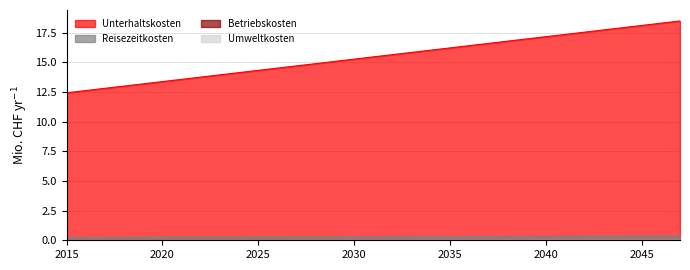

Reading left to right, transcribe all the data shown in this chart.

Unterhaltskosten: 2015=12.4	2016=12.6	2017=12.8	2018=13.0	2019=13.2	2020=13.4	2021=13.6	2022=13.8	2023=13.9	2024=14.1	2025=14.3	2026=14.5	2027=14.7	2028=14.9	2029=15.1	2030=15.3	2031=15.5	2032=15.7	2033=15.8	2034=16.0	2035=16.2	2036=16.4	2037=16.6	2038=16.8	2039=17.0	2040=17.2	2041=17.4	2042=17.5	2043=17.7	2044=17.9	2045=18.1	2046=18.3	2047=18.5
Reisezeitkosten: 2015=0.2	2016=0.3	2017=0.3	2018=0.3	2019=0.3	2020=0.3	2021=0.3	2022=0.3	2023=0.3	2024=0.3	2025=0.3	2026=0.3	2027=0.3	2028=0.3	2029=0.3	2030=0.3	2031=0.3	2032=0.3	2033=0.3	2034=0.3	2035=0.3	2036=0.3	2037=0.3	2038=0.3	2039=0.3	2040=0.3	2041=0.3	2042=0.3	2043=0.4	2044=0.4	2045=0.4	2046=0.4	2047=0.4
Betriebskosten: 2015=0.0	2016=0.0	2017=0.0	2018=0.0	2019=0.0	2020=0.0	2021=0.0	2022=0.0	2023=0.0	2024=0.0	2025=0.0	2026=0.0	2027=0.0	2028=0.0	2029=0.0	2030=0.0	2031=0.0	2032=0.0	2033=0.0	2034=0.0	2035=0.0	2036=0.0	2037=0.0	2038=0.0	2039=0.0	2040=0.0	2041=0.0	2042=0.0	2043=0.0	2044=0.0	2045=0.0	2046=0.0	2047=0.0
Umweltkosten: 2015=0.0	2016=0.0	2017=0.0	2018=0.0	2019=0.0	2020=0.0	2021=0.0	2022=0.0	2023=0.0	2024=0.0	2025=0.0	2026=0.0	2027=0.0	2028=0.0	2029=0.0	2030=0.0	2031=0.0	2032=0.0	2033=0.0	2034=0.0	2035=0.0	2036=0.0	2037=0.0	2038=0.0	2039=0.0	2040=0.0	2041=0.0	2042=0.0	2043=0.0	2044=0.0	2045=0.0	2046=0.0	2047=0.0